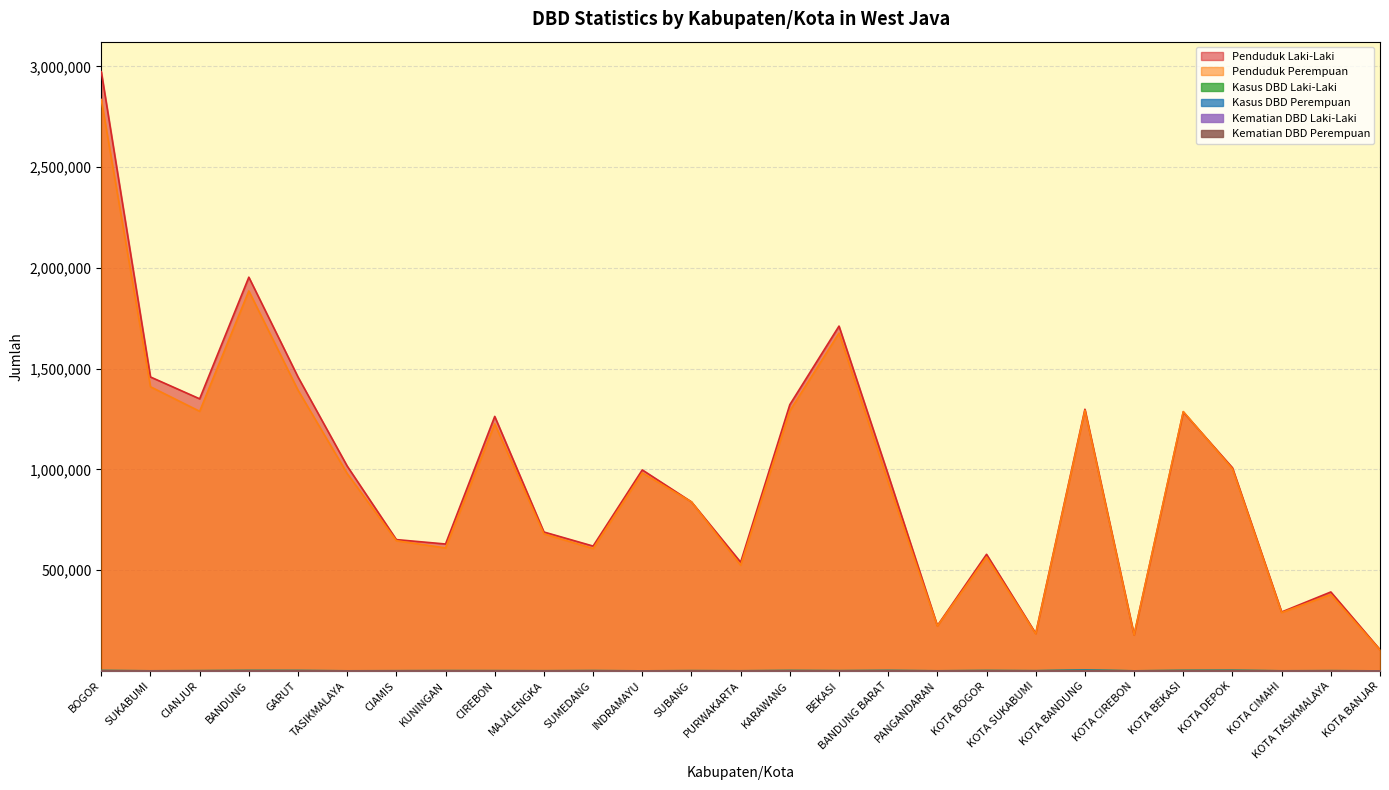

What is the average value of the Kasus DBD Perempuan series?

1128